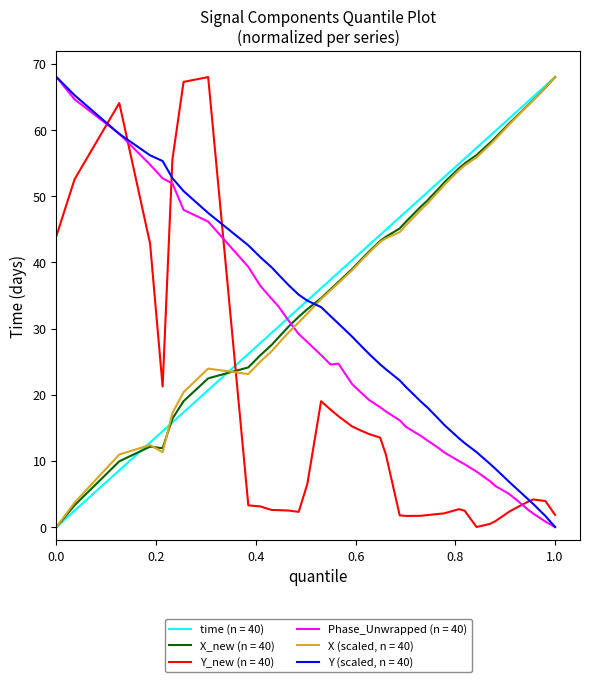

What is the highest value of the X_new (n = 40) series?

68.0